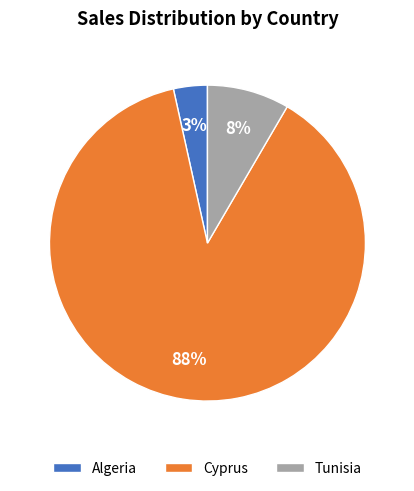

To the nearest percent, what is the average slice percentage?

33%